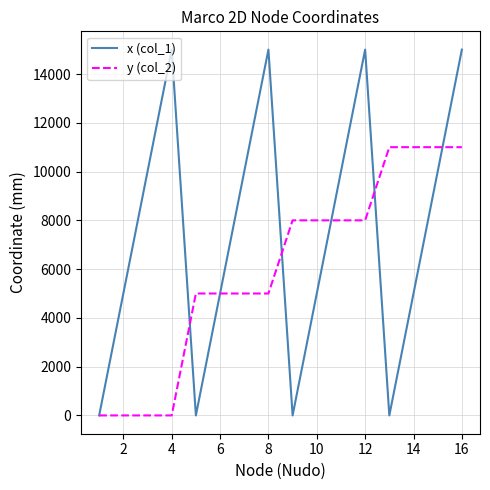

Rank the series by their average value, from lowest to highest.

y (col_2), x (col_1)